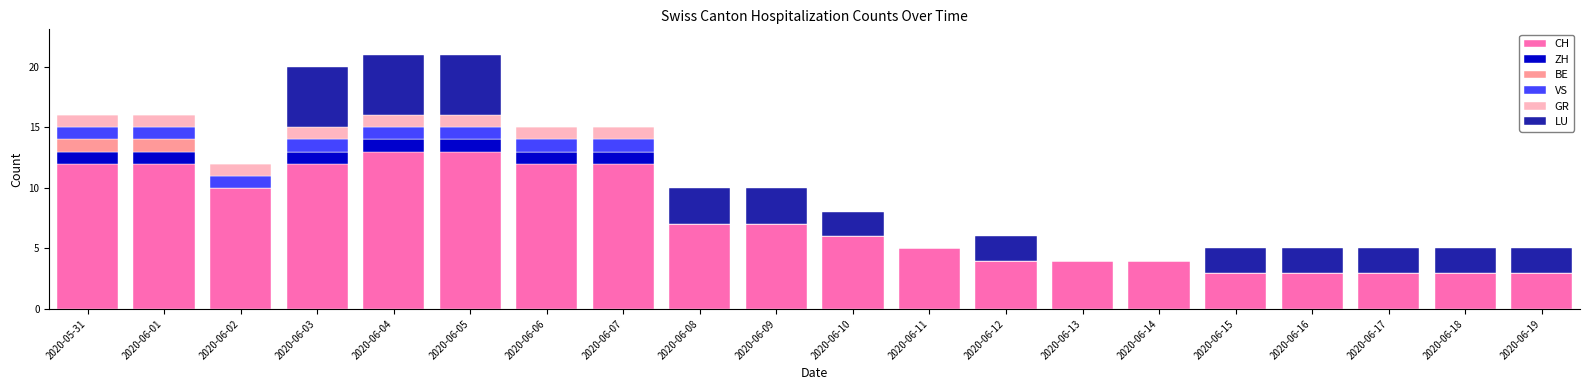

What is the total value across all series at 2020-06-17?

5